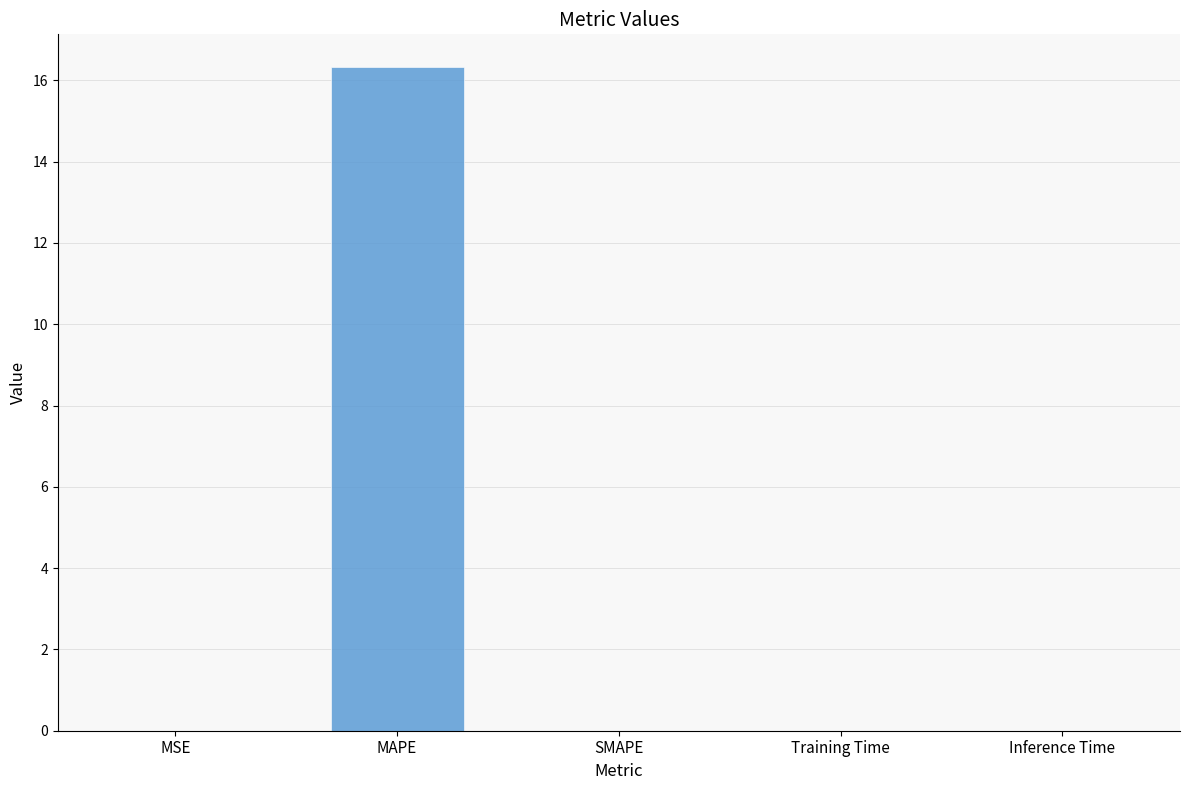

Which label corresponds to the largest value in the chart?

MAPE